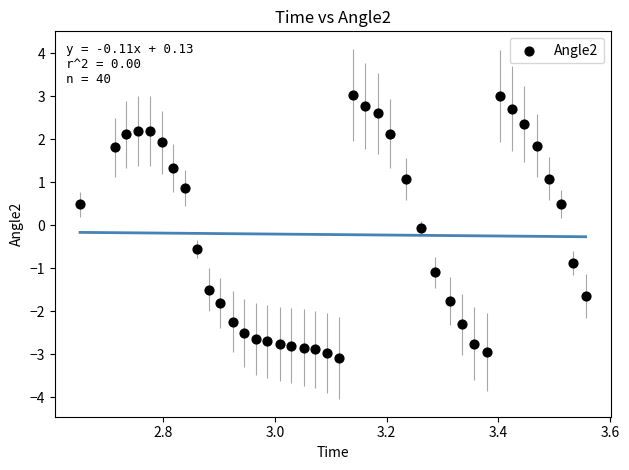

What is the range of X values (max minus min)?

0.9